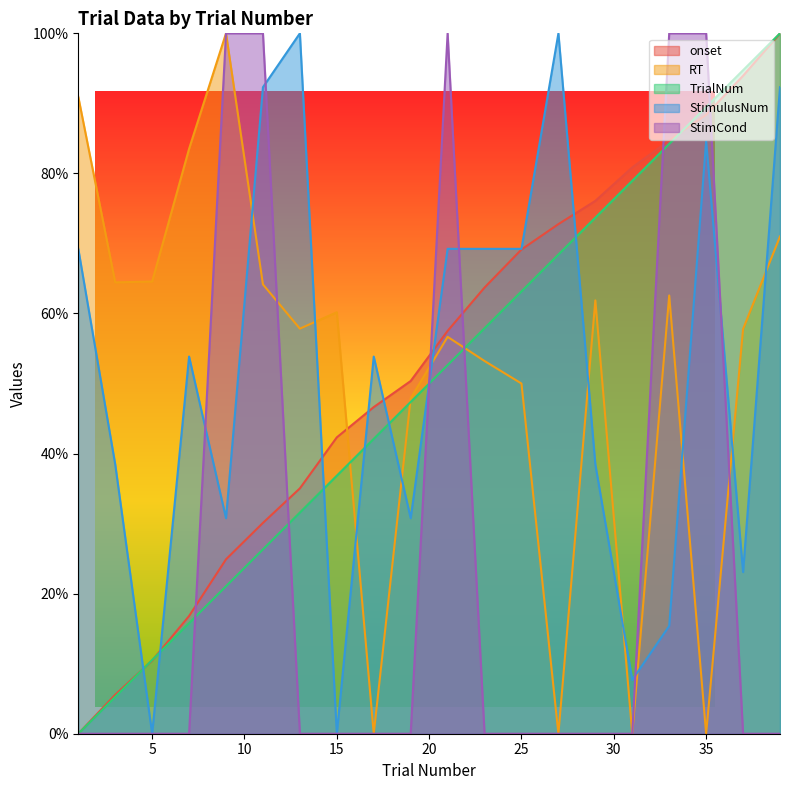

What is the average value of the TrialNum series?

50.0